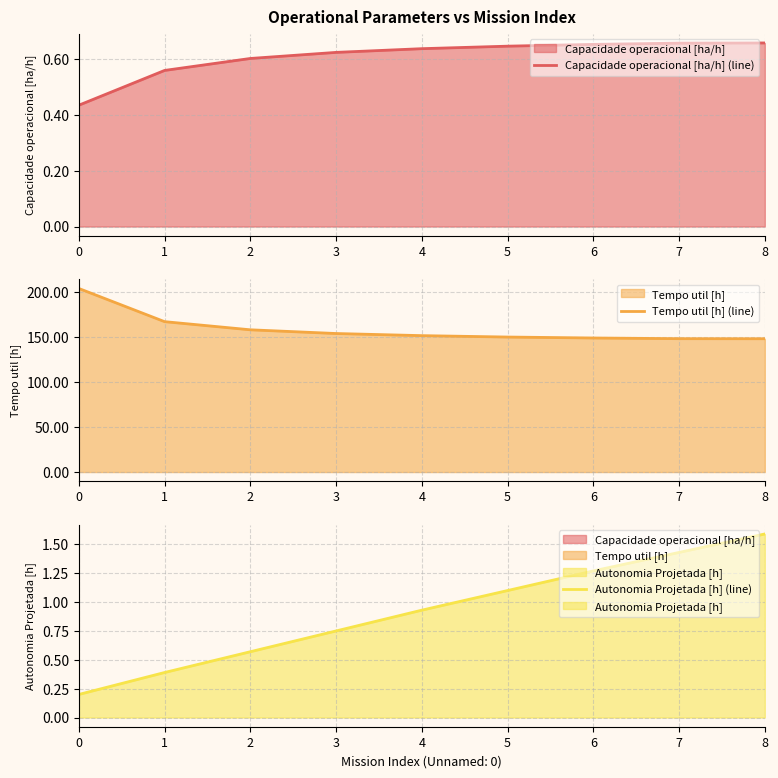

What is the value of the Autonomia Projetada [h] (line) point at the 7th from the left?

1.3